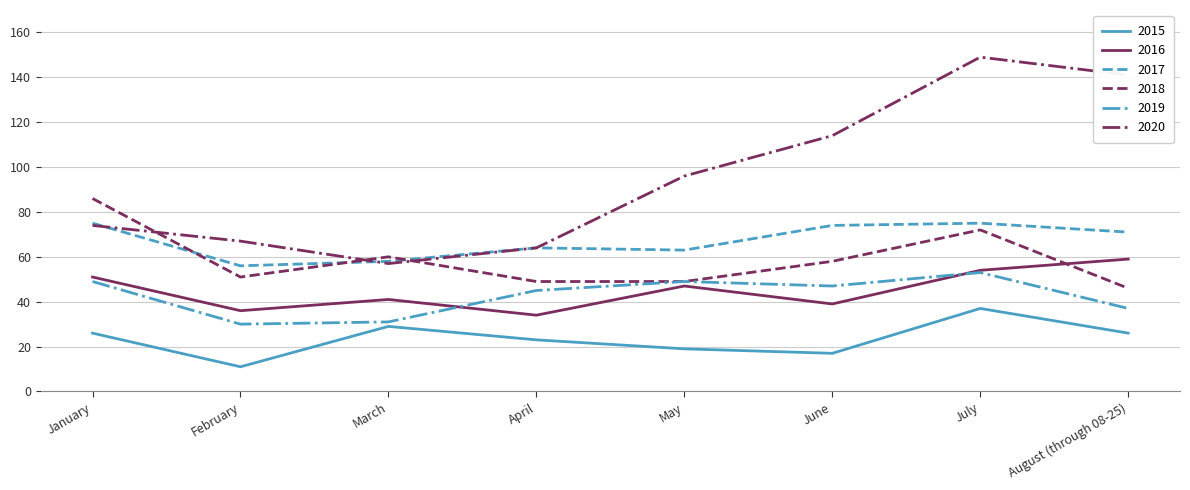

Does the chart have visible grid lines?

Yes